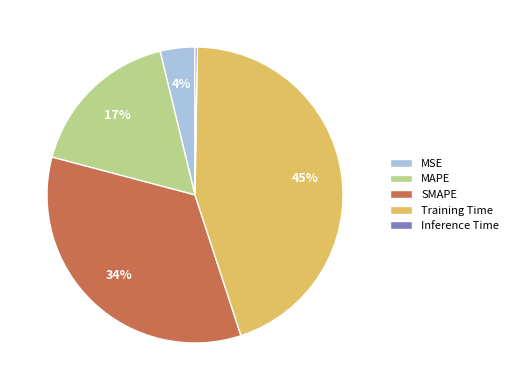

Is there a majority slice in this chart?

No